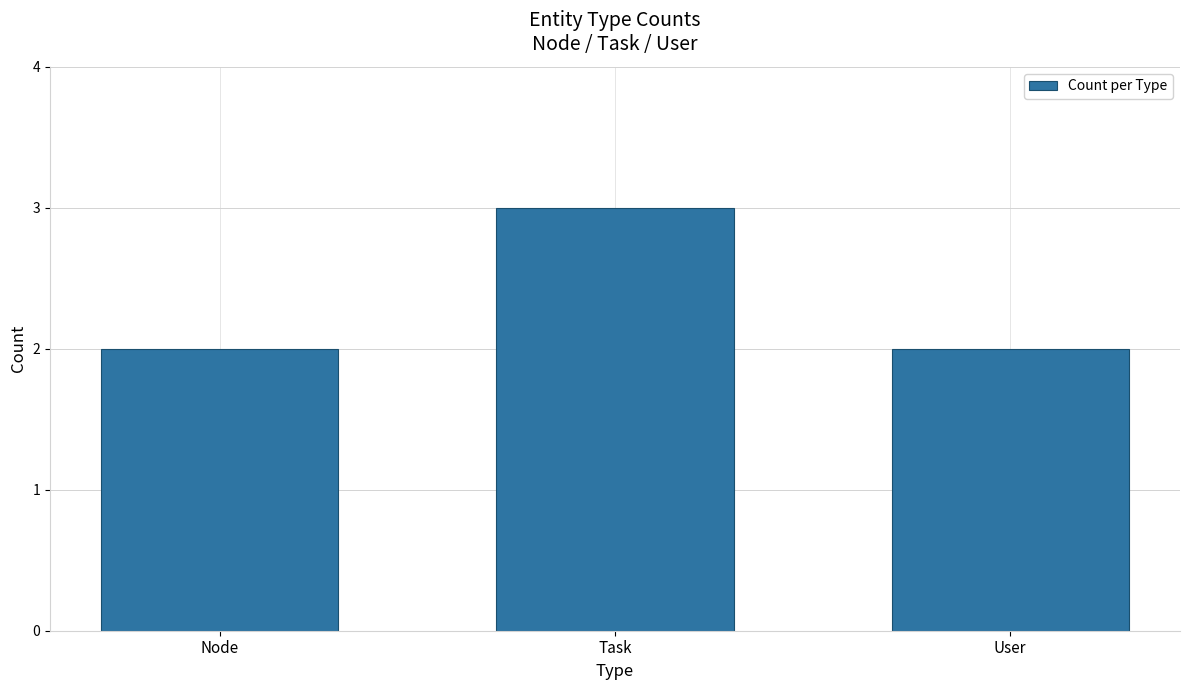

True or false: the data shows 5 at Task.

False